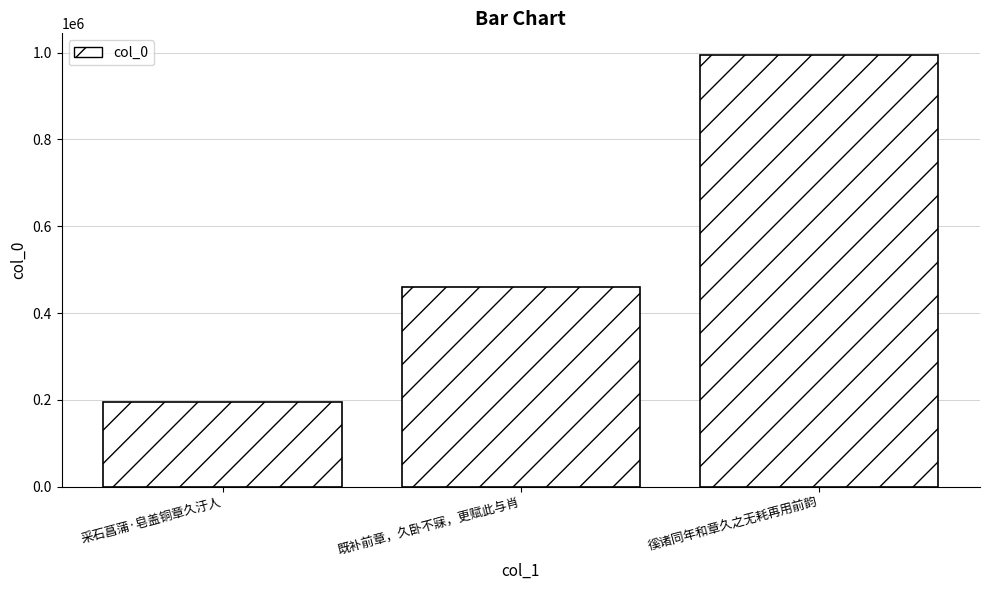

Reading left to right, list all the values displayed in this chart.

194946	459533	994765